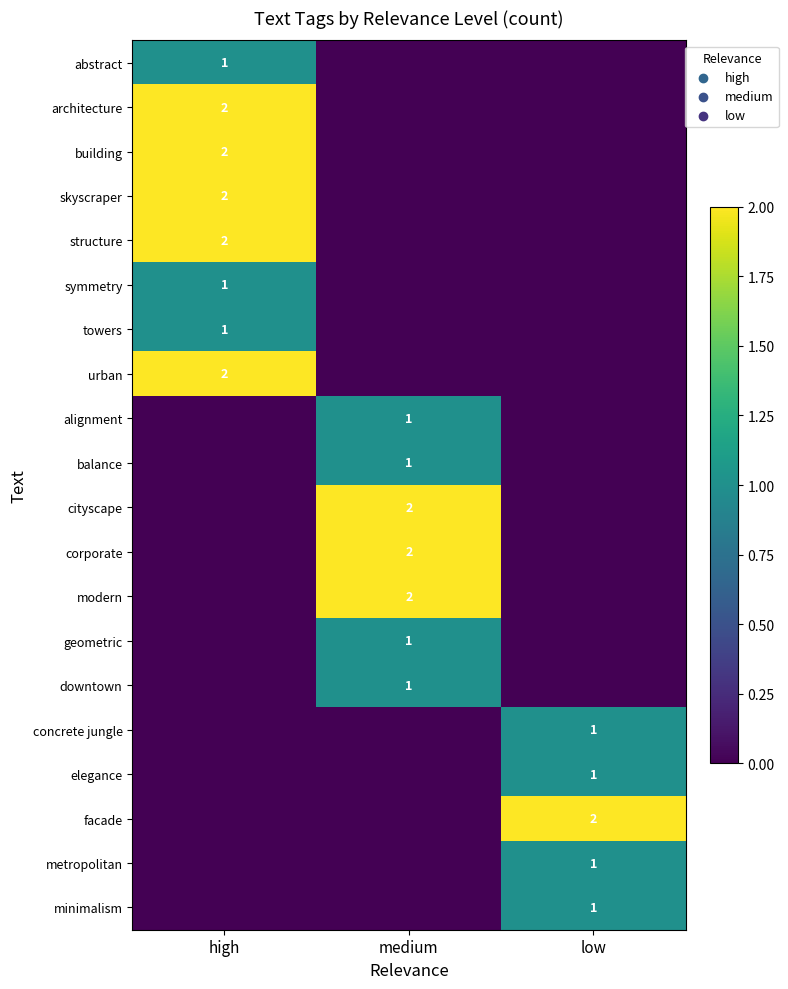

At how many categories does at least one series exceed 1?

3